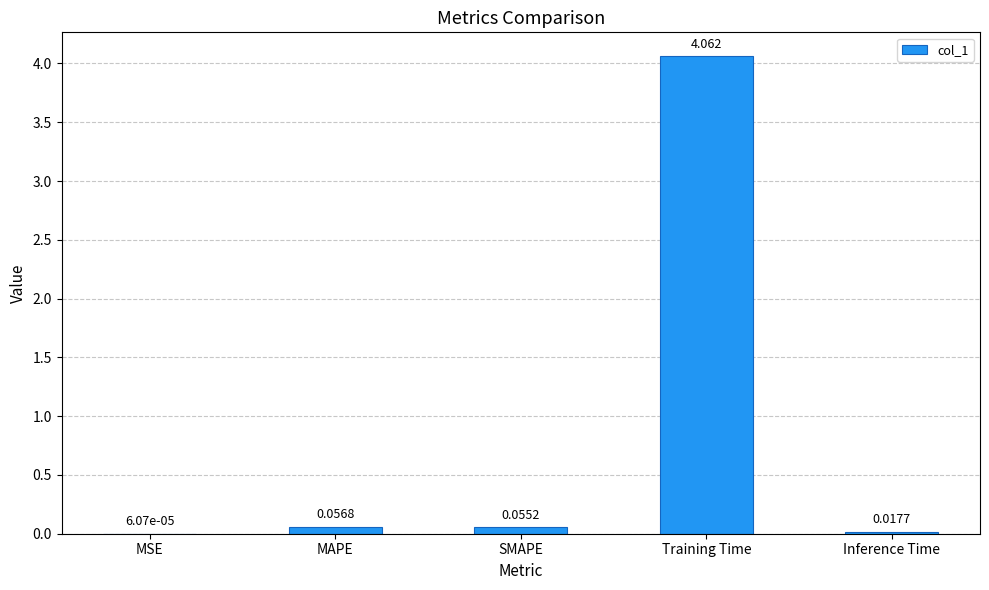

Which label corresponds to the largest value in the chart?

Training Time